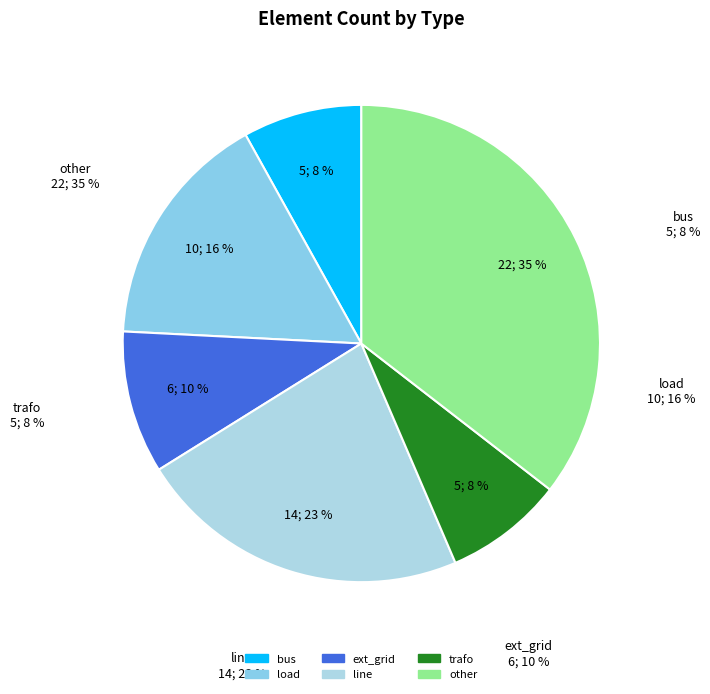

How many segments does this pie chart have?

6